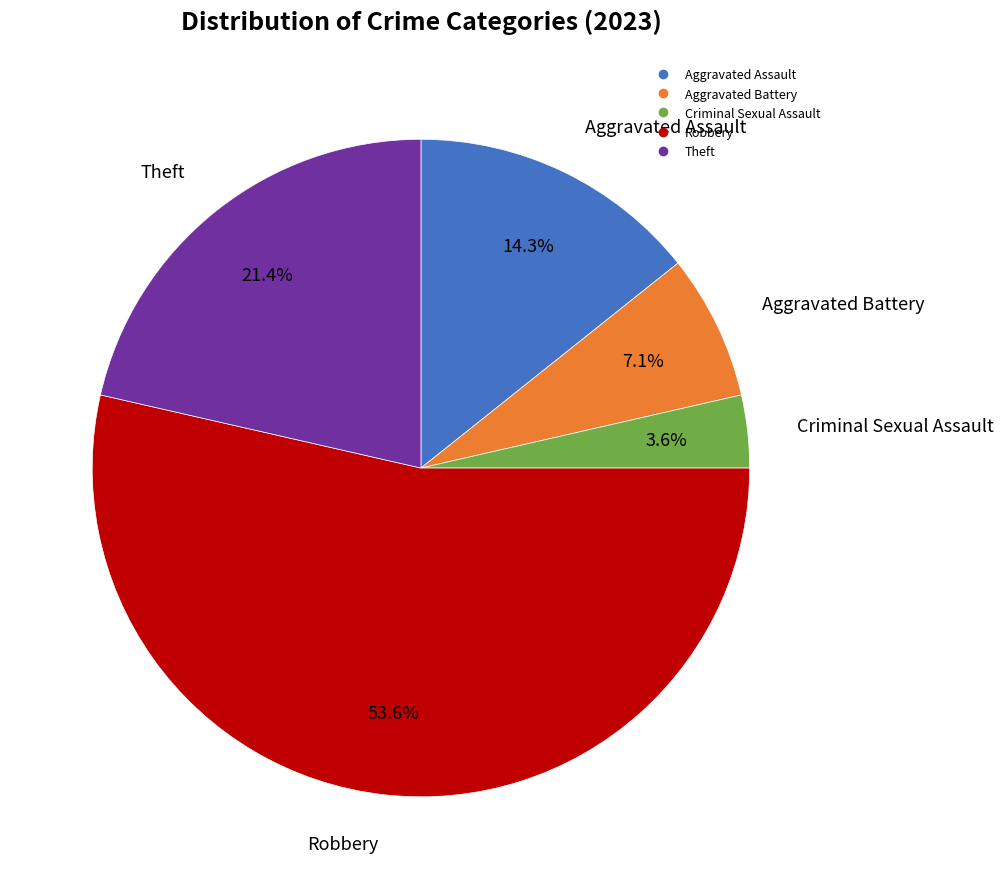

Is it true that Aggravated Assault is 14% of the pie?

True